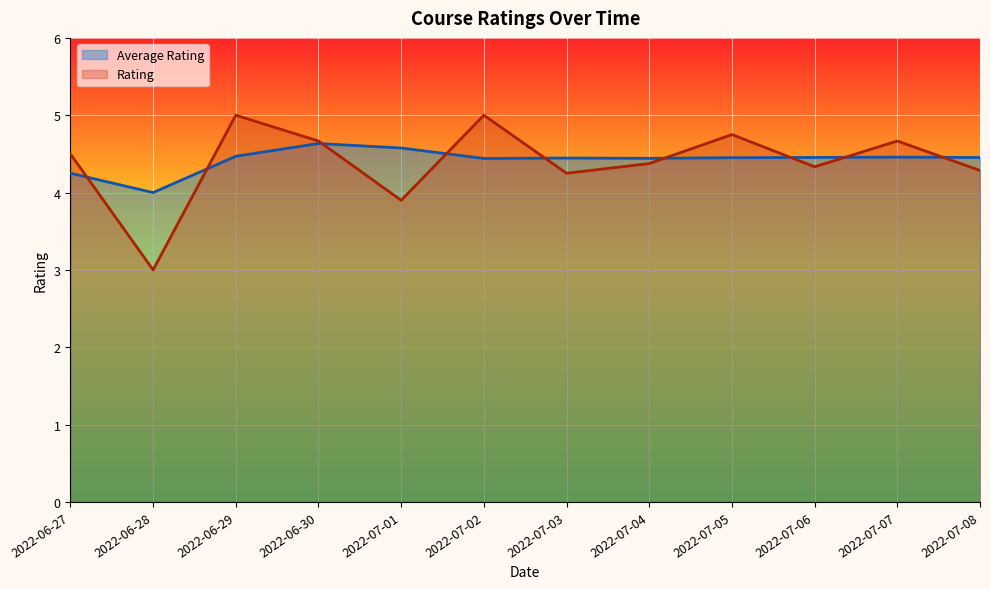

What position from the left is 2022-07-07?

11